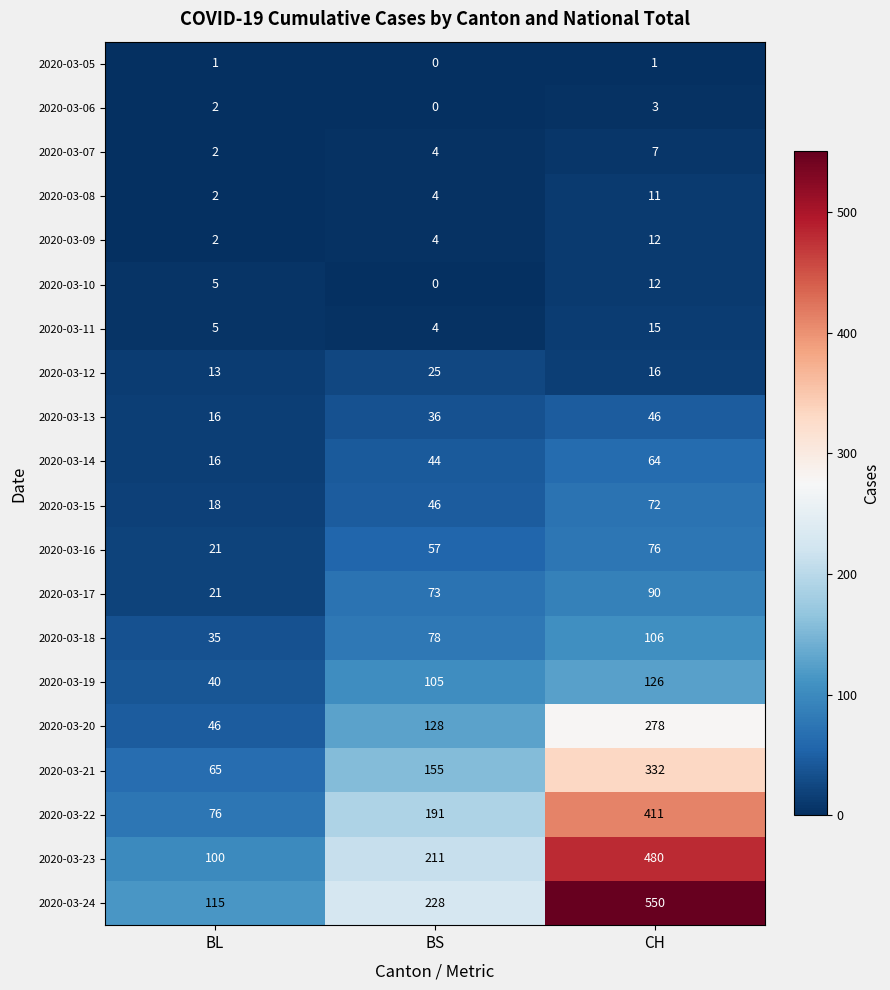

True or false: 2020-03-13 has a value of 55 at BS.

False